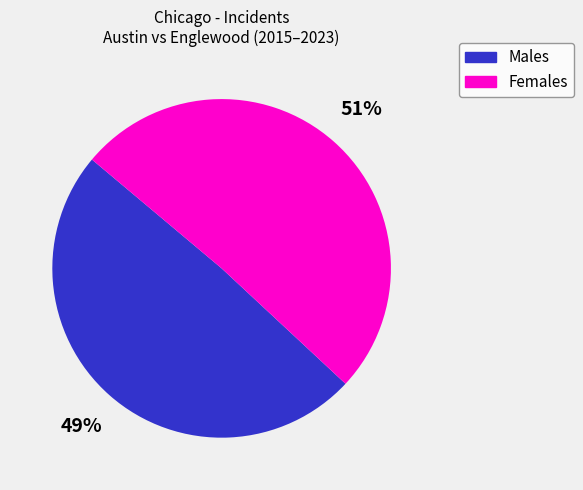

To the nearest percent, what is the average slice percentage?

50%